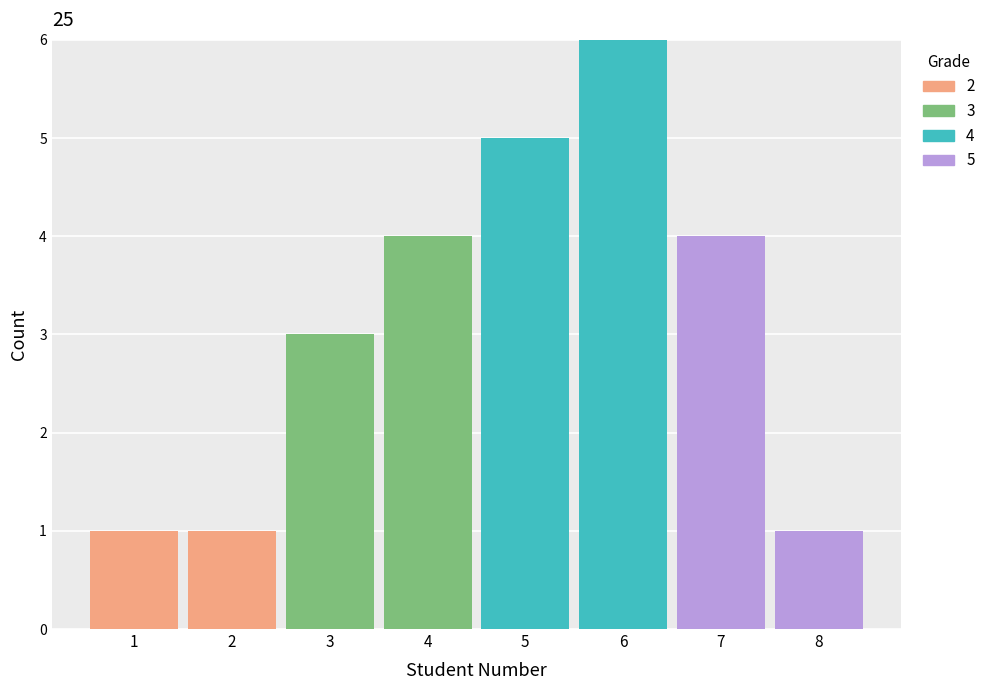

Which range on the x-axis has the tallest stacked bar (by total height)?

5.5 to 6.5